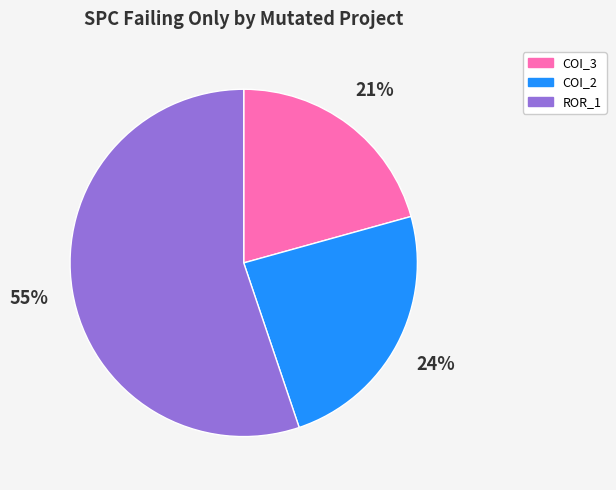

Is there any slice that represents more than half of the pie?

Yes